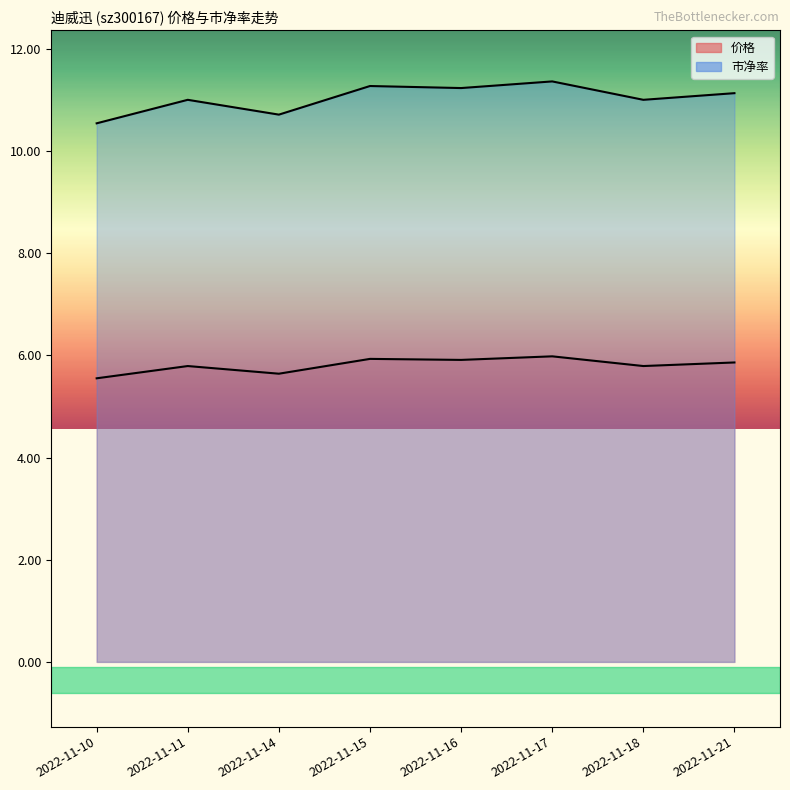

True or false: 价格 and 市净率 cross at least once.

False